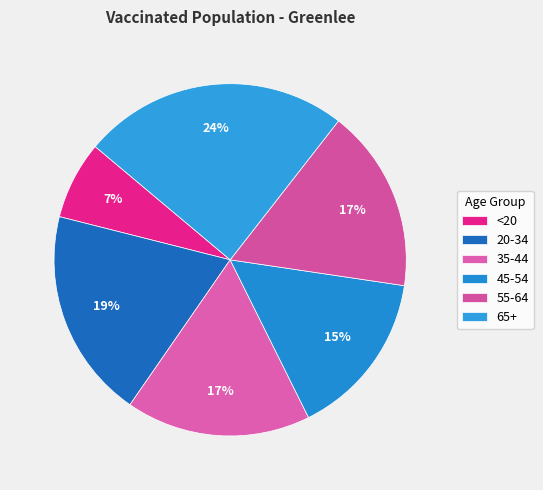

What is the ratio of the value at 35-44 to the value at 55-64?

1.0